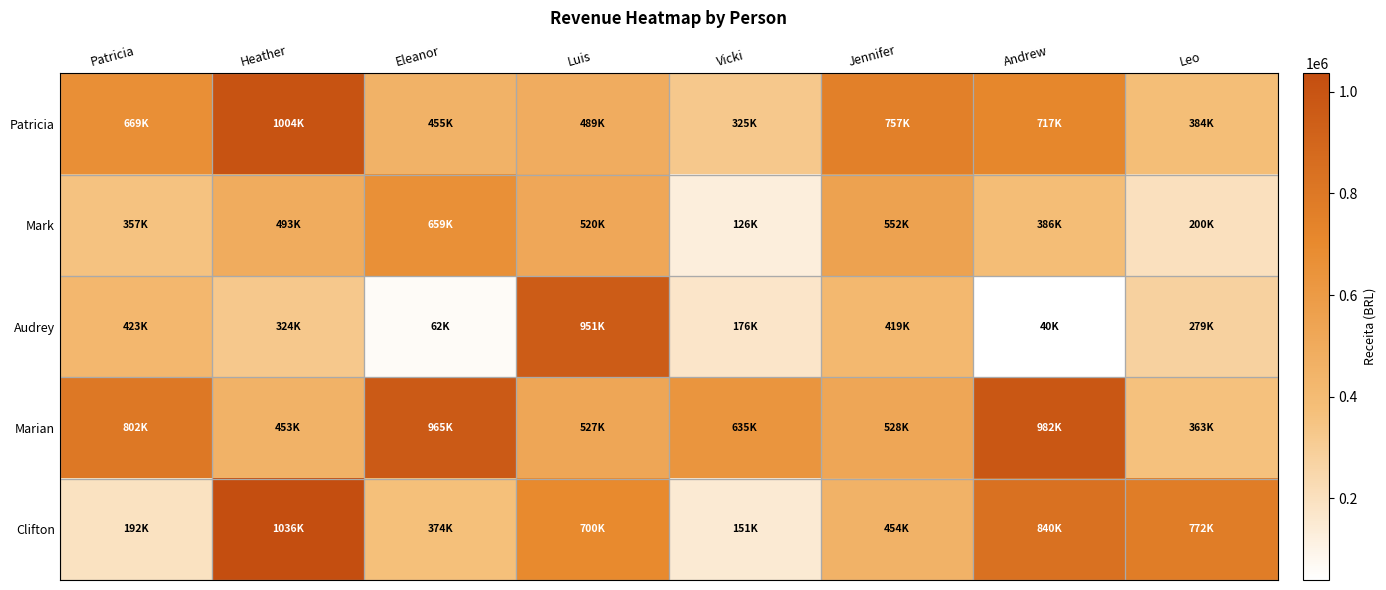

At which category is the sum across all series the highest?

Heather